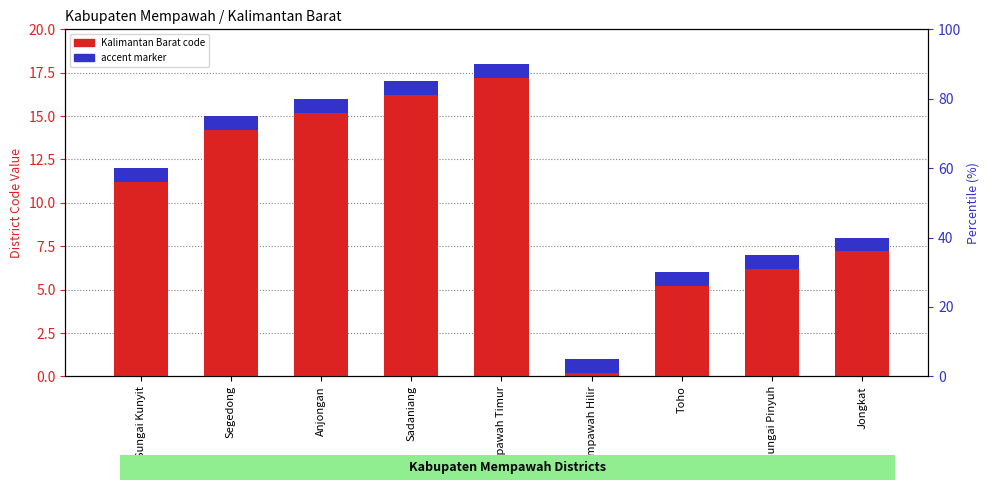

Where is the data nearest to the value 9?

Jongkat